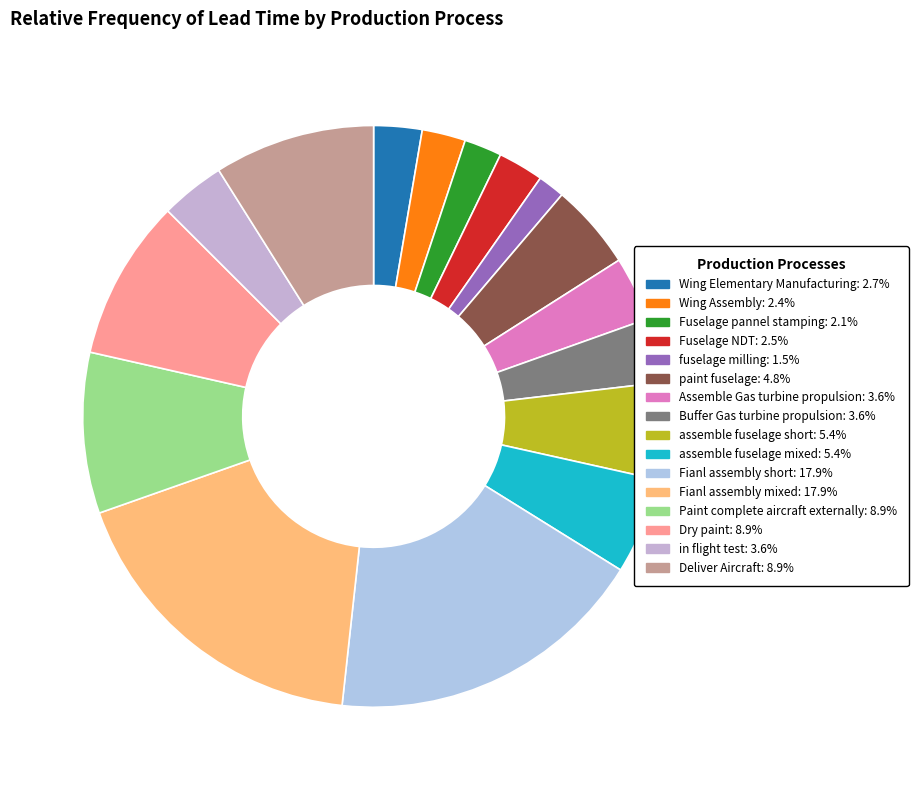

Between in flight test and Buffer Gas turbine propulsion, which is larger?

in flight test